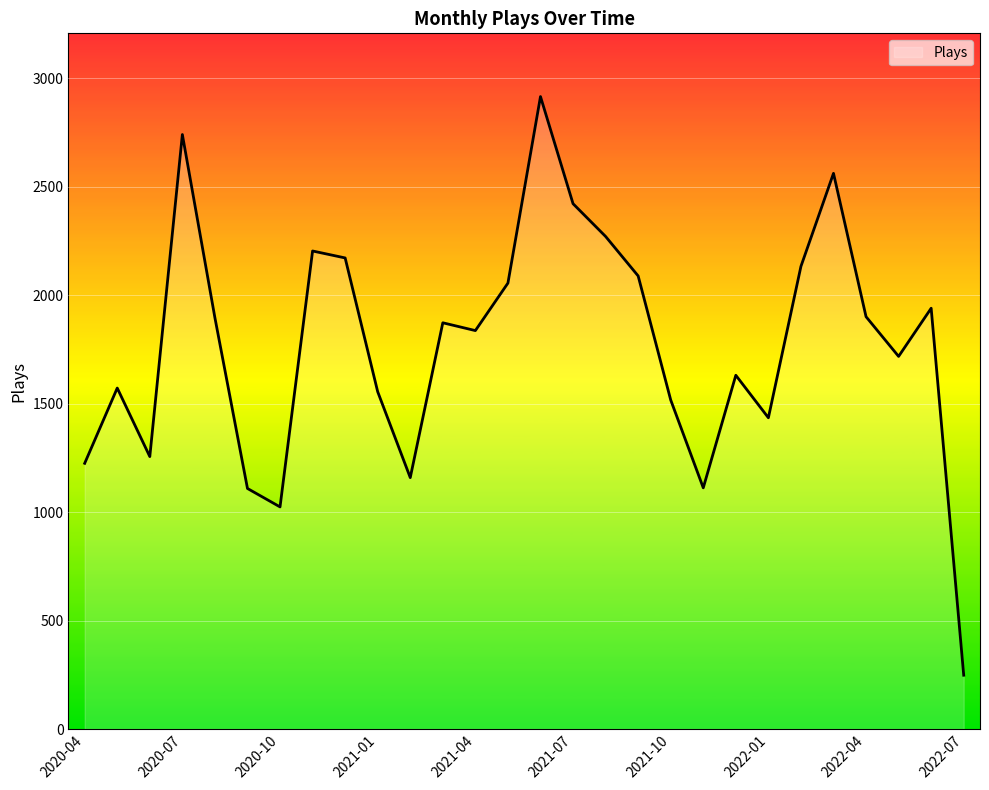

How many lines are shown in the chart?

1